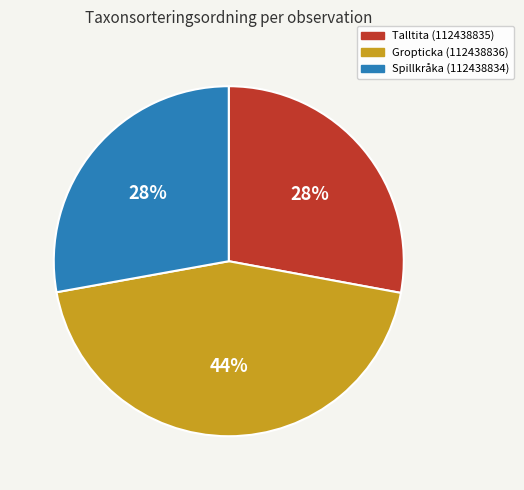

Does any single category account for the majority?

No